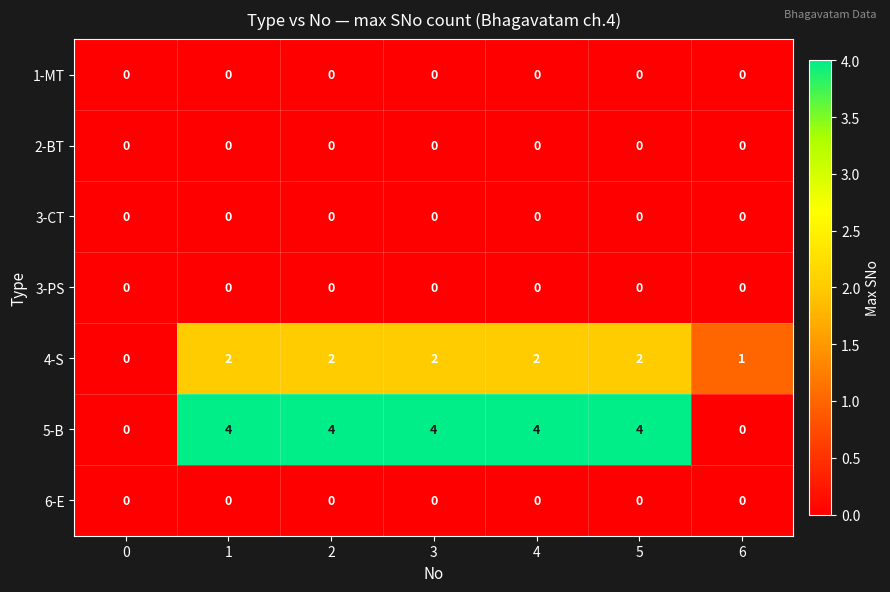

Which series changed the most between 0 and 6?

4-S